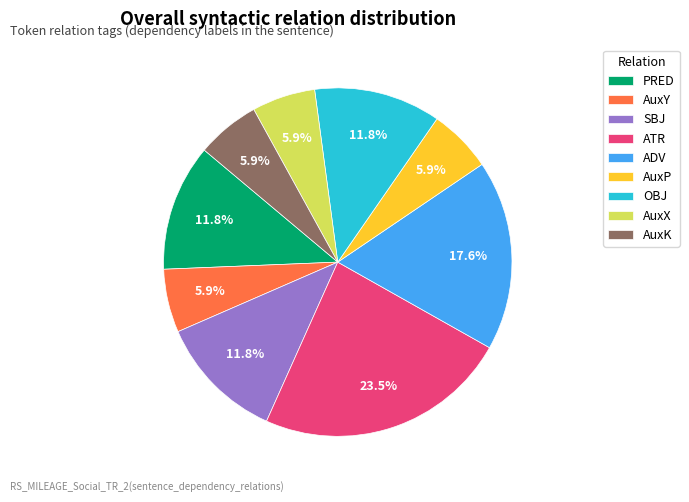

Is the sum of ADV and AuxY greater than half?

No